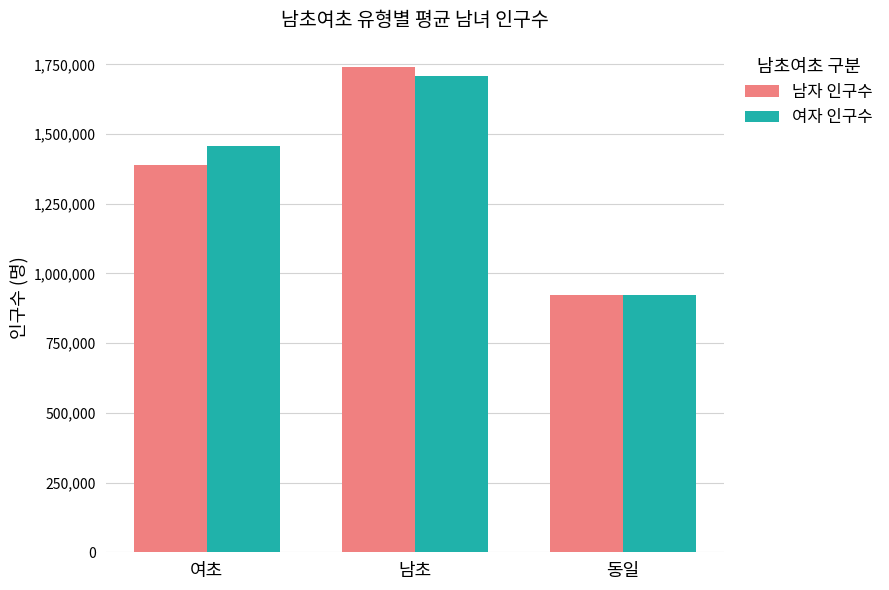

True or false: 여자 인구수 has a value of 2144038 at 여초.

False